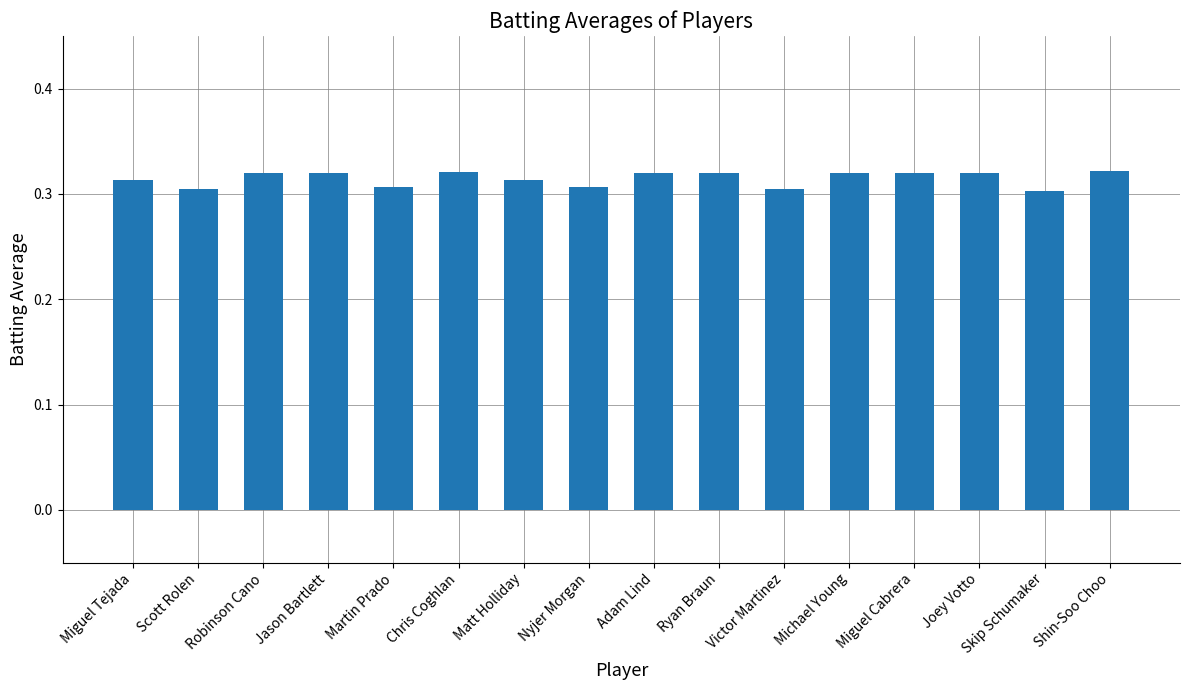

Which has a higher value, Robinson Cano or Scott Rolen?

Robinson Cano